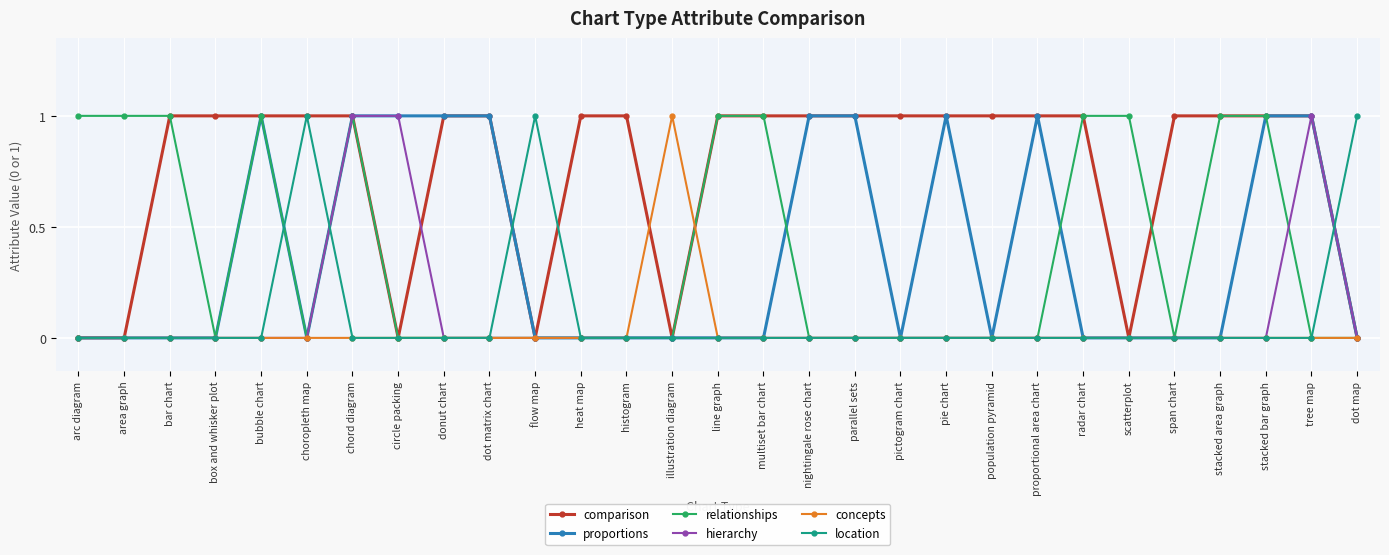

What is the difference between the location values at circle packing and flow map?

1